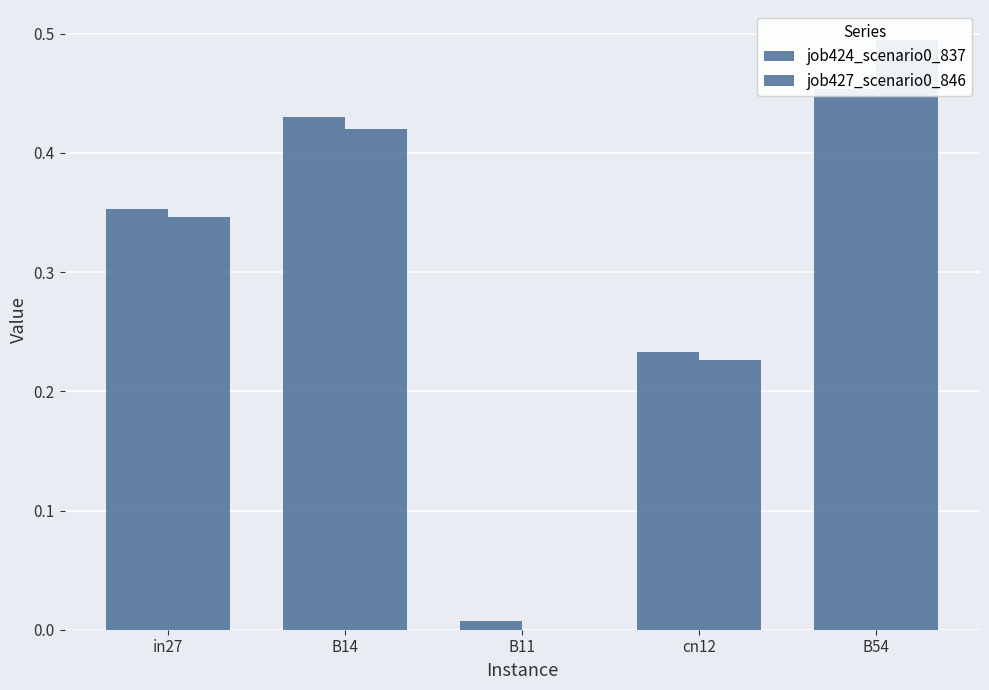

What is the label of the 3rd bar from the right?

B11